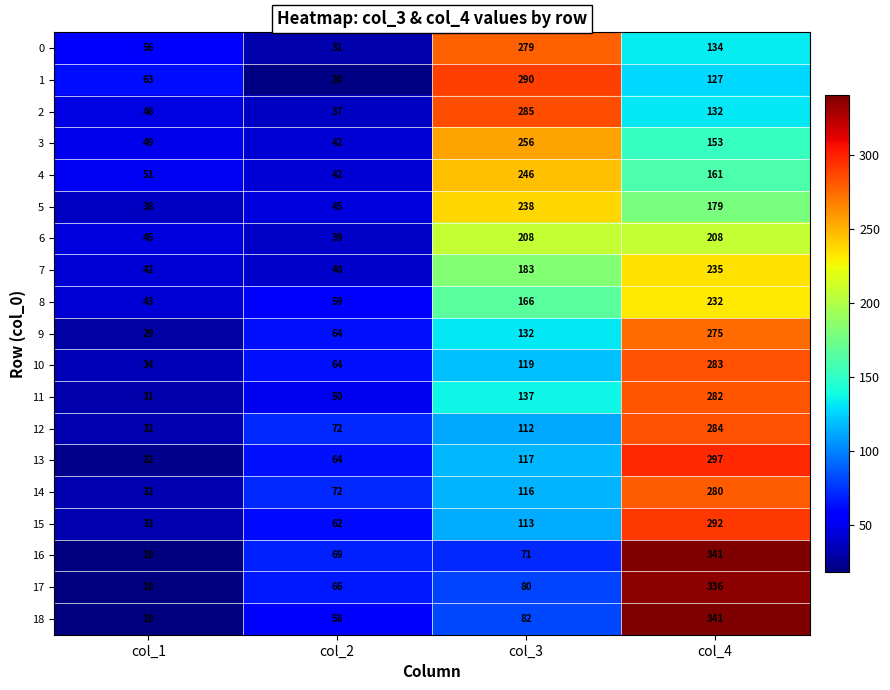

What is the maximum value shown in the chart?

341